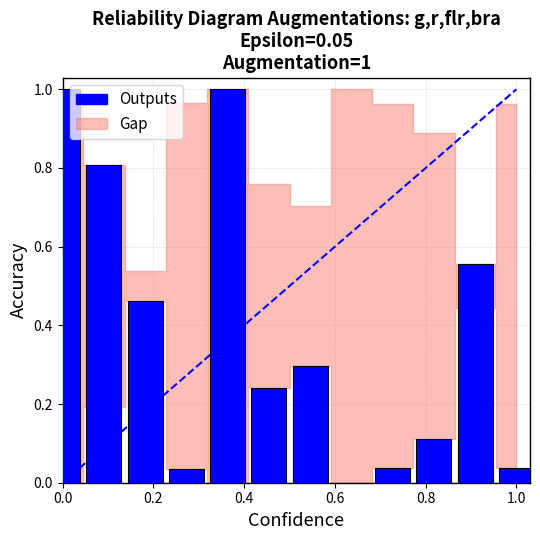

What is the sum of all values?

4.6